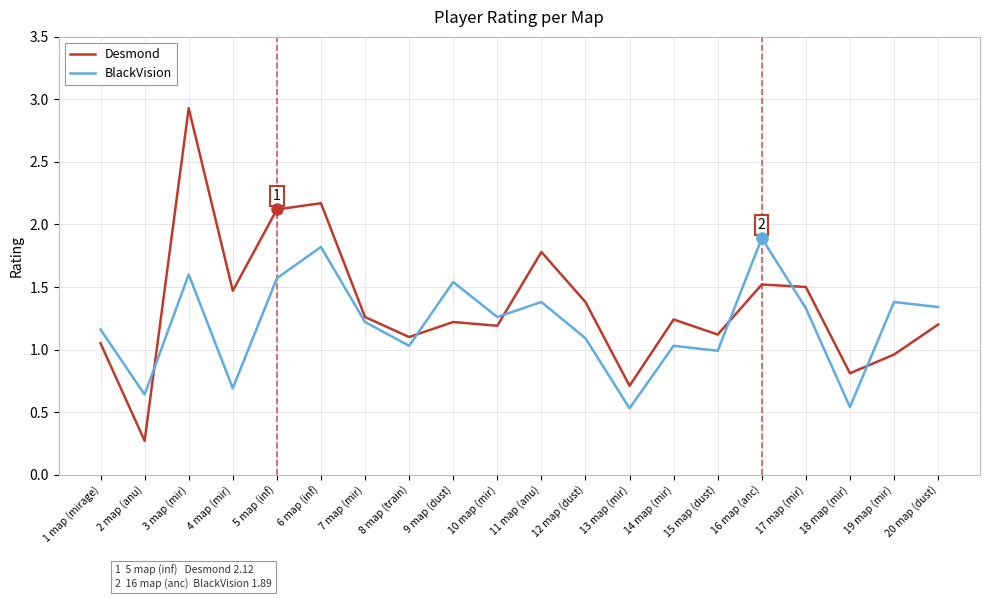

Which series has the widest spread of values?

Desmond